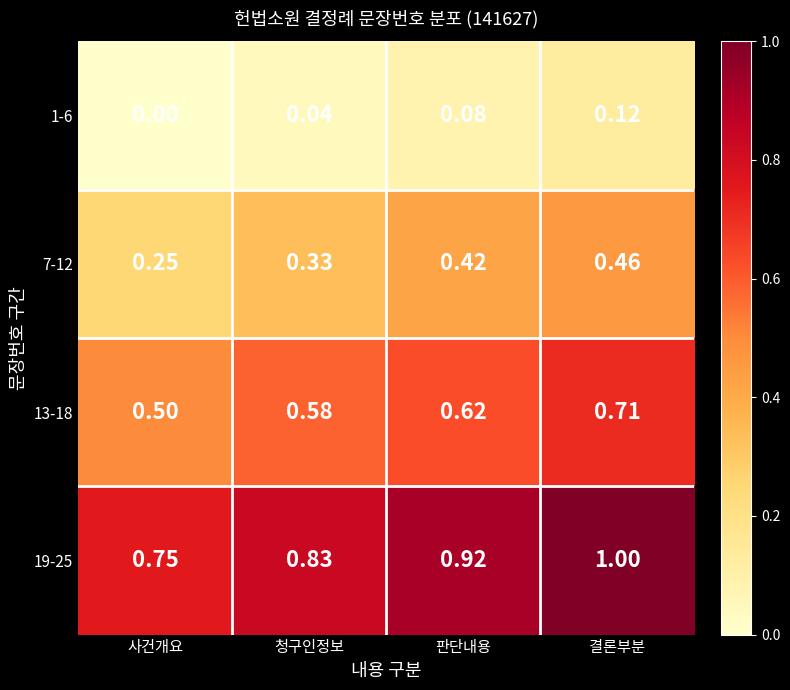

How many categories are shown in the chart?

4